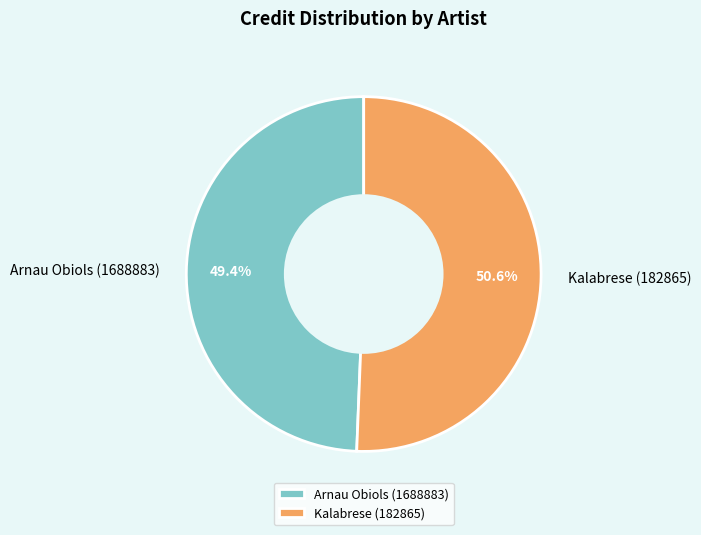

Does Kalabrese (182865) account for over 50% of the chart?

Yes